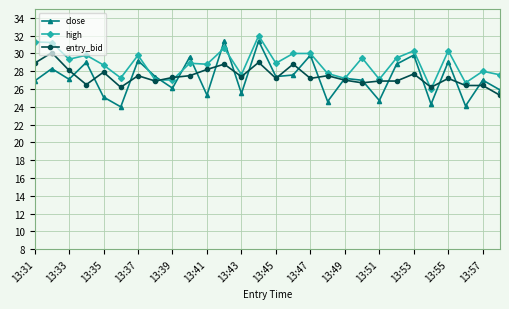

What is the value of the entry_bid point at the 20th from the left?

26.7